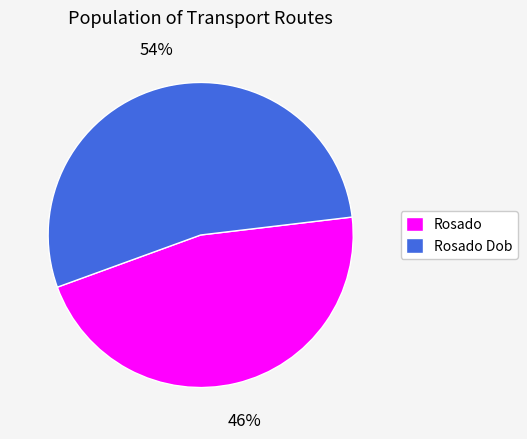

Approximately how many times larger is the value at Rosado compared to Rosado Dob?

0.9